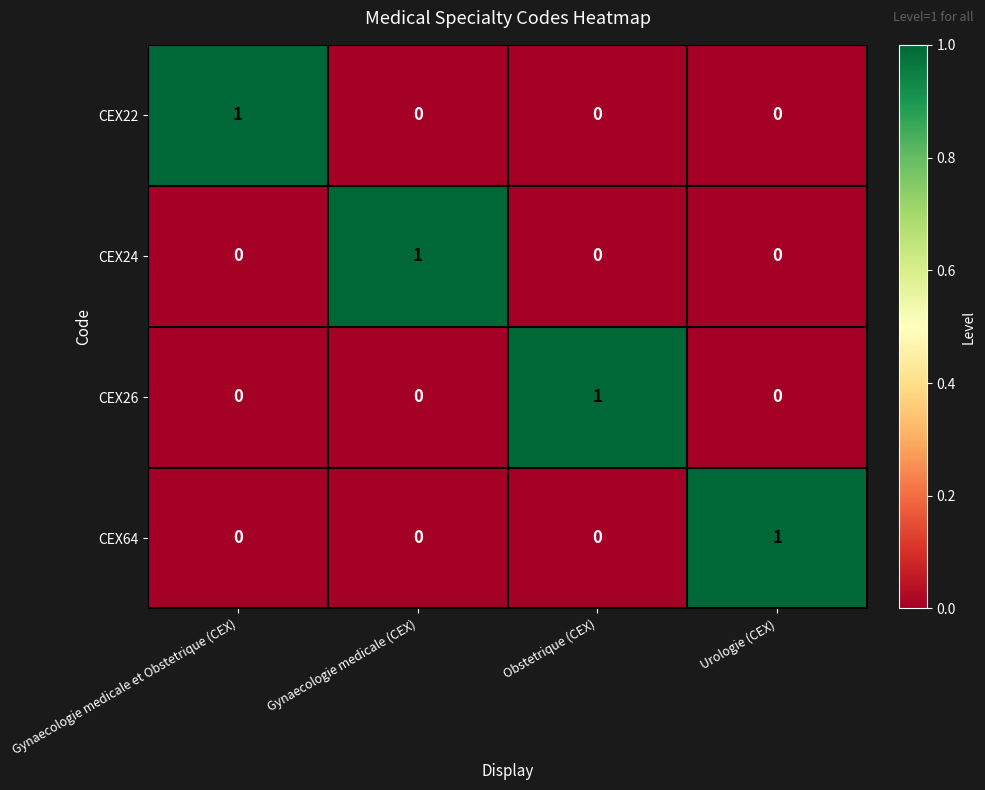

Count the CEX64 values in the range 0 to 1.

4